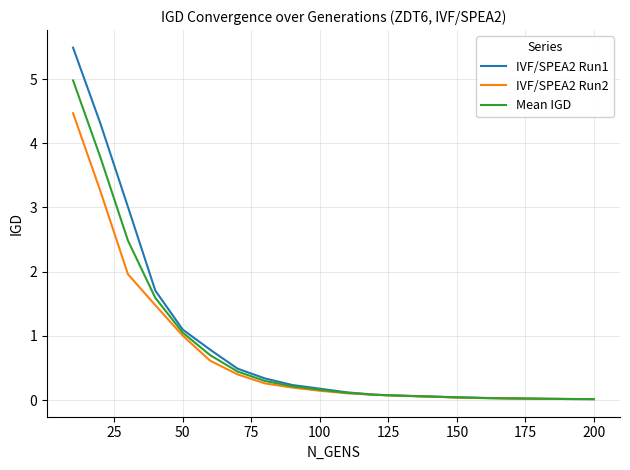

List the series in order of their overall mean, lowest first.

IVF/SPEA2 Run2, Mean IGD, IVF/SPEA2 Run1